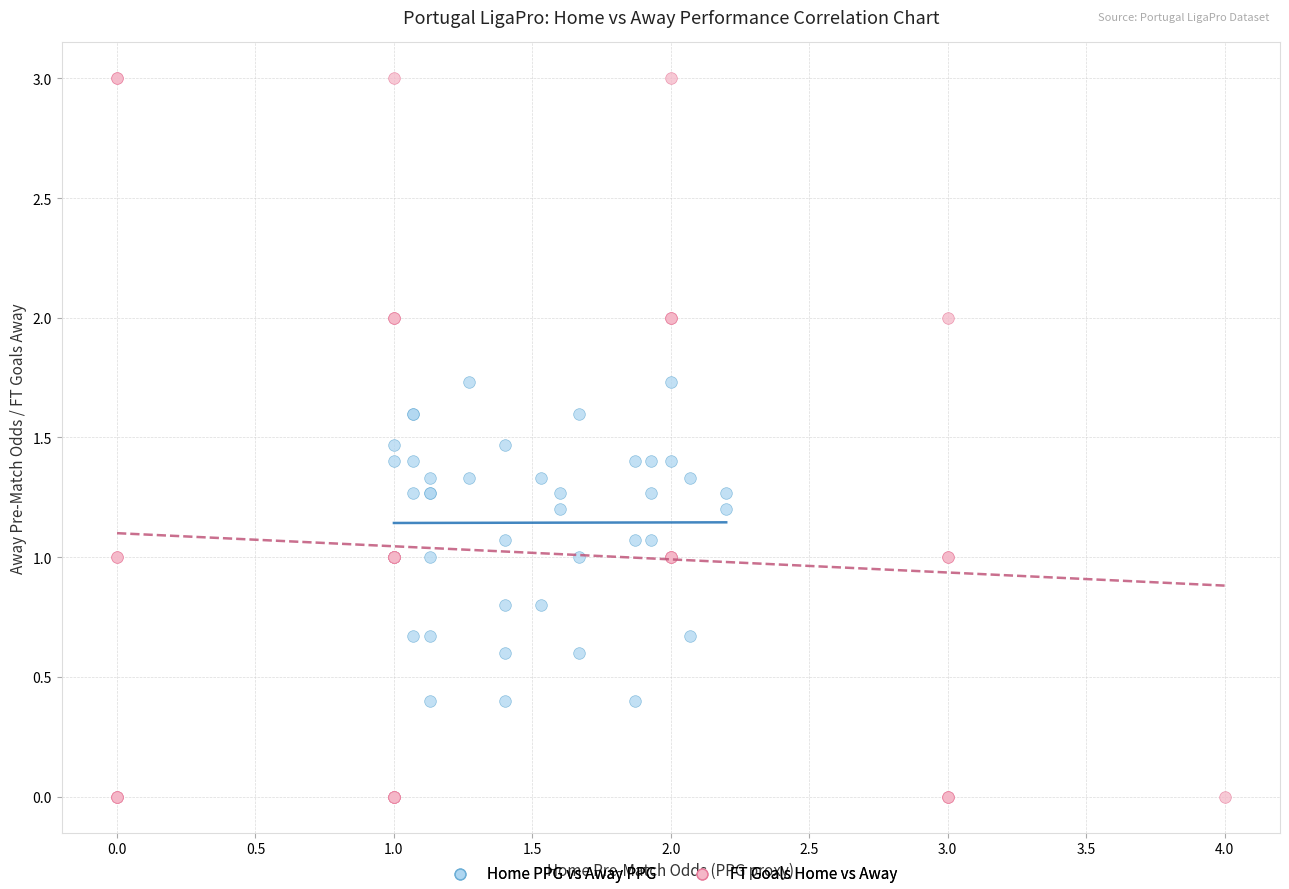

Which series reaches the minimum Y coordinate?

FT Goals Home vs Away